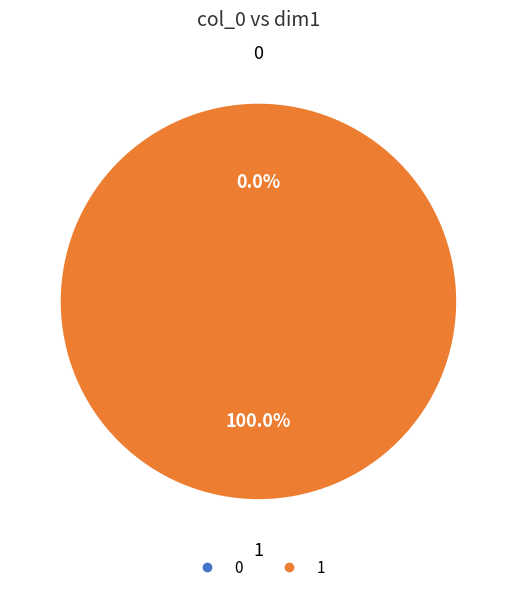

Does 1 represent more than half of the total?

Yes